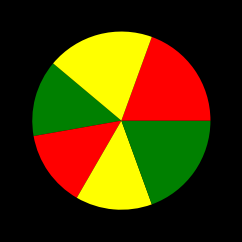

Does any single category account for the majority?

No